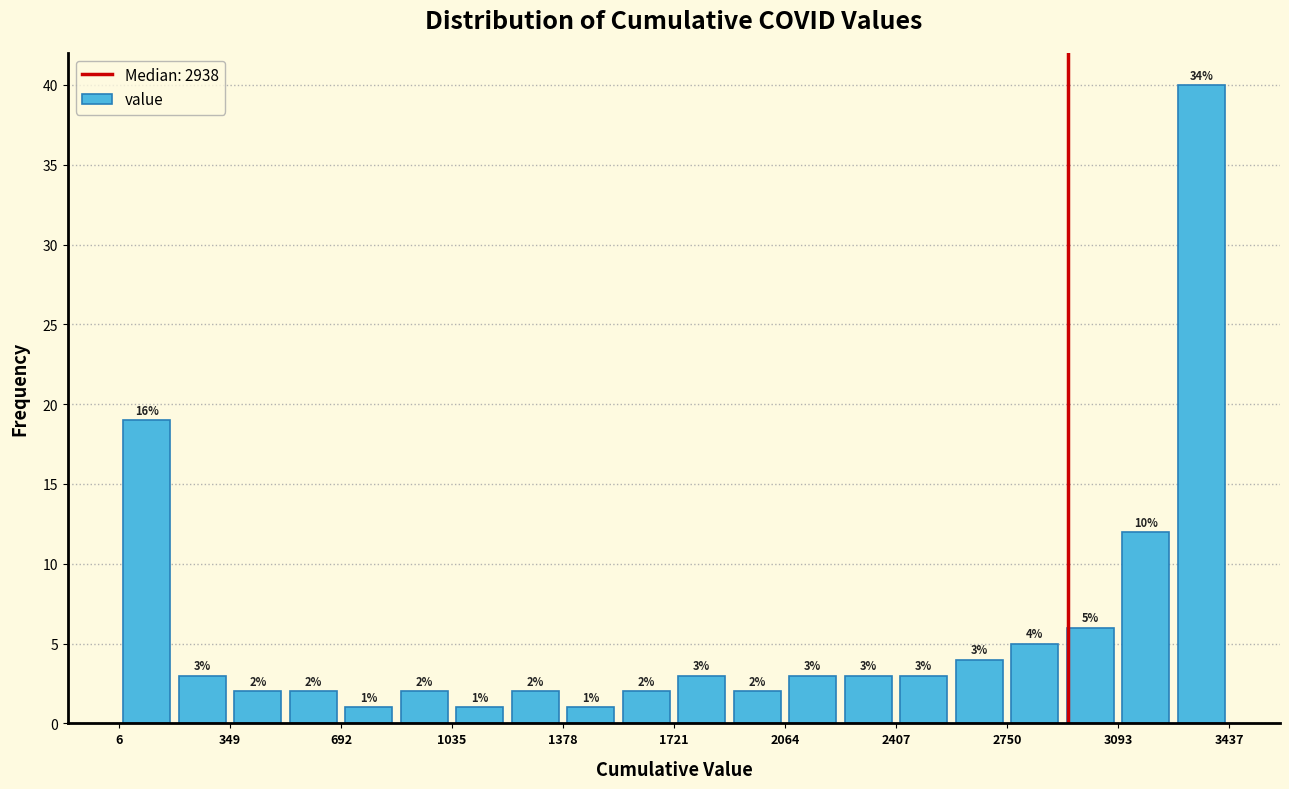

Around what value on the x-axis is the tallest bar? Give the approximate position of its centre, as read against the axis.

3350